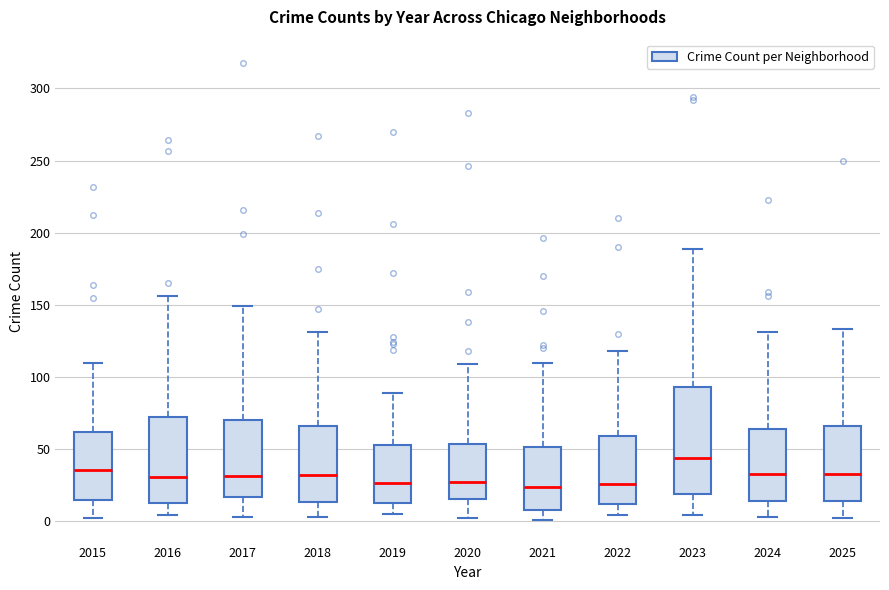

Reading left to right, transcribe this box plot: for each box, give where its median line is, the range the box spans, and where its two whiskers end, as read against the y-axis. The values are not printed on the chart, so give them approximately, as read against the axis.

2015: median 35, box 15 to 60, whiskers 0 to 110
2016: median 30, box 15 to 70, whiskers 5 to 155
2017: median 30, box 15 to 70, whiskers 5 to 150
2018: median 30, box 15 to 65, whiskers 5 to 130
2019: median 25, box 15 to 55, whiskers 5 to 90
2020: median 25, box 15 to 55, whiskers 0 to 110
2021: median 25, box 10 to 50, whiskers 0 to 110
2022: median 25, box 10 to 60, whiskers 5 to 120
2023: median 45, box 20 to 95, whiskers 5 to 190
2024: median 35, box 15 to 65, whiskers 5 to 130
2025: median 35, box 15 to 65, whiskers 0 to 135